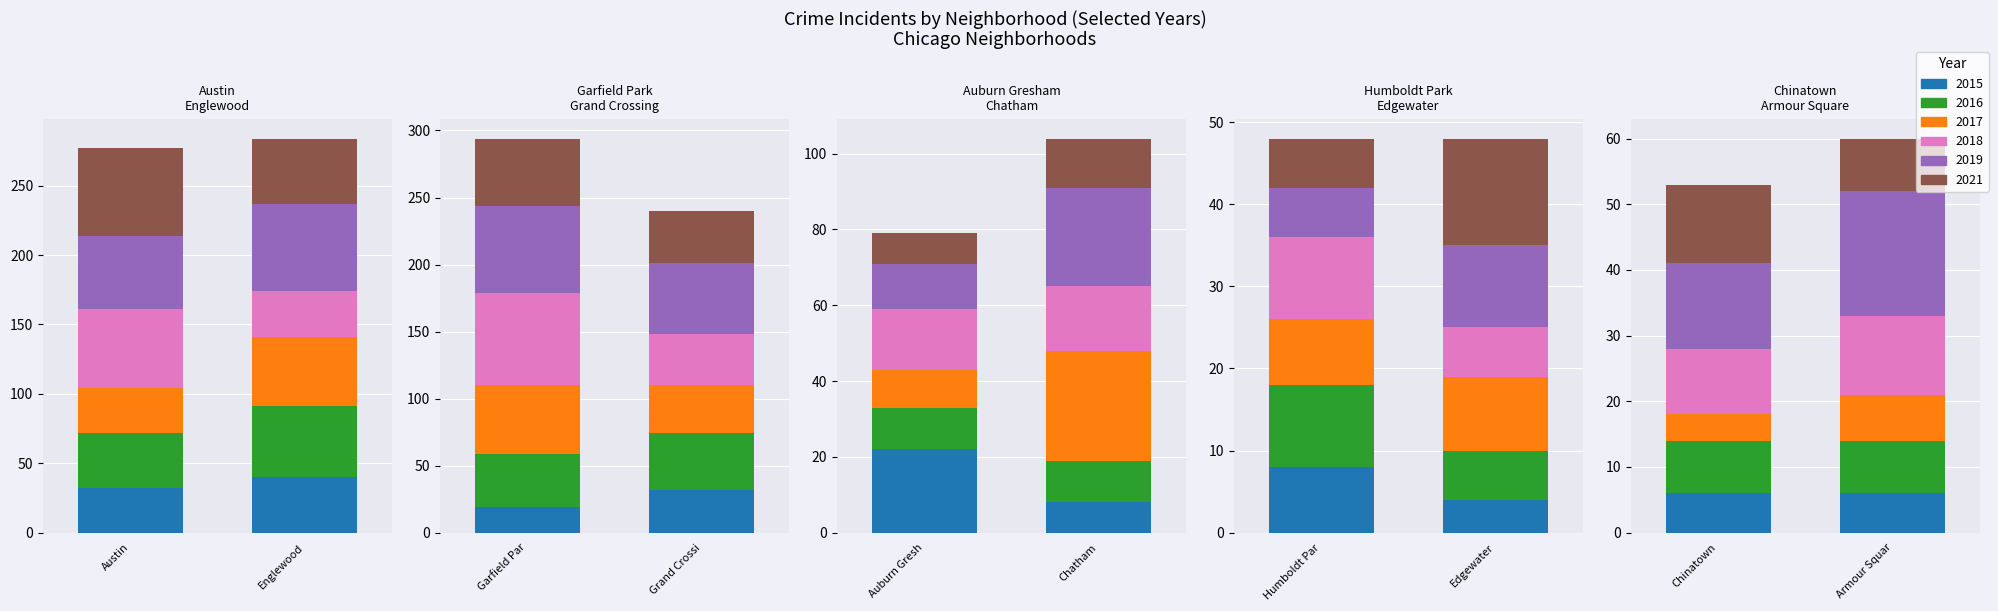

What is the value of the 2015 bar at the 6th from the left?

8